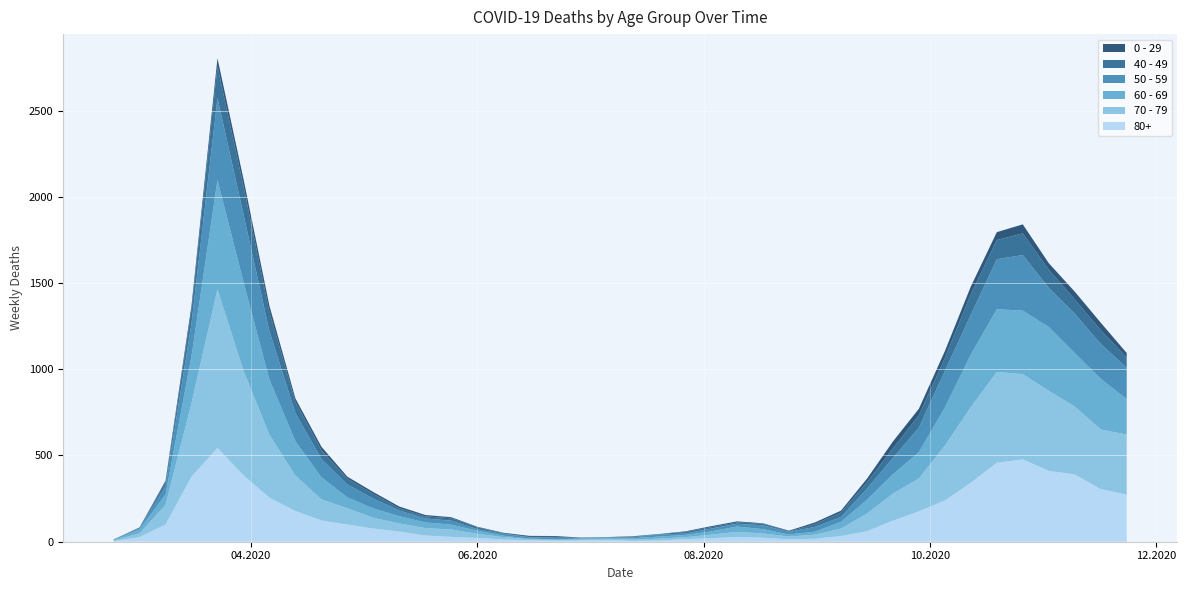

Reading left to right, transcribe all the data shown in this chart.

80+: 3	27	100	377	544	385	255	178	123	100	76	59	36	28	22	13	9	6	7	9	5	7	15	20	28	23	14	17	33	61	122	176	239	342	458	477	411	390	305	273
70 - 79: 4	22	113	427	920	608	365	206	123	94	63	47	43	43	24	14	6	5	5	8	7	11	11	21	29	25	16	24	43	102	157	191	318	439	526	495	464	394	346	348
60 - 69: 2	22	61	272	634	514	320	199	128	63	54	42	33	28	18	8	3	3	6	3	8	12	13	19	31	25	12	17	39	80	112	152	221	305	364	368	370	310	294	206
50 - 59: 3	7	48	190	475	392	281	163	106	75	57	33	23	23	9	10	8	9	3	5	6	12	8	16	16	22	15	28	28	64	95	142	212	230	290	322	227	228	202	182
40 - 49: 0	5	21	79	183	163	111	66	51	33	27	13	12	14	12	3	2	5	1	1	4	2	10	8	8	10	2	17	26	38	55	72	76	120	111	126	105	83	80	60
0 - 29: 1	0	10	25	47	42	36	19	20	12	11	10	8	6	2	4	6	5	2	1	2	1	3	6	6	2	5	9	11	20	40	38	39	44	46	52	38	45	43	25